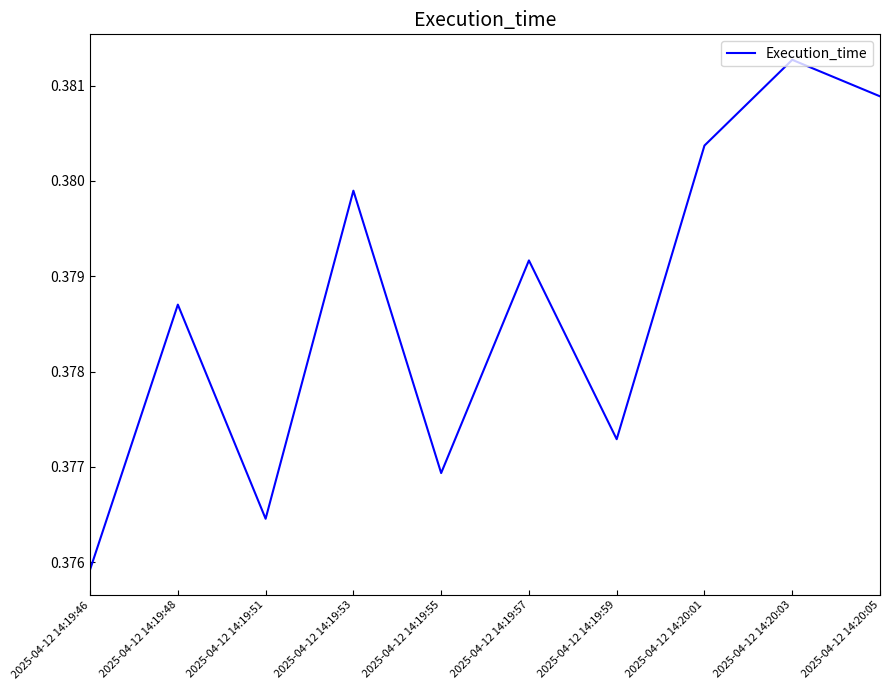

True or false: the data has more than 2 interior local peaks.

True